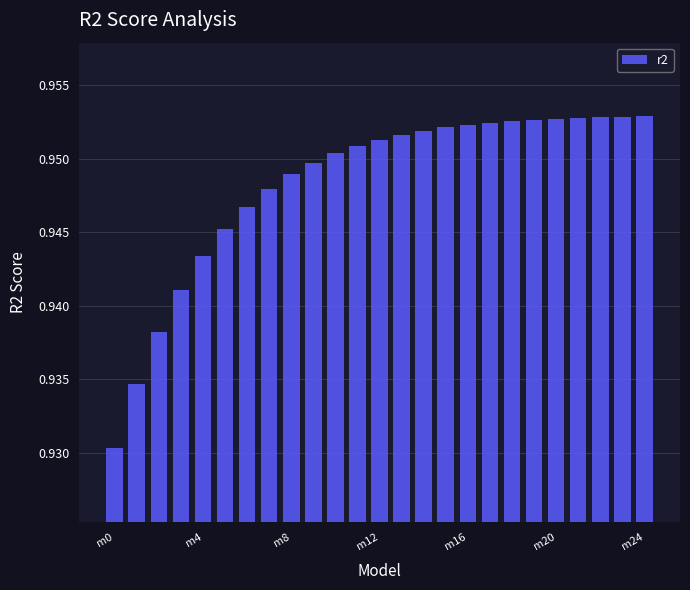

Count the values in the range 0 to 1.

25